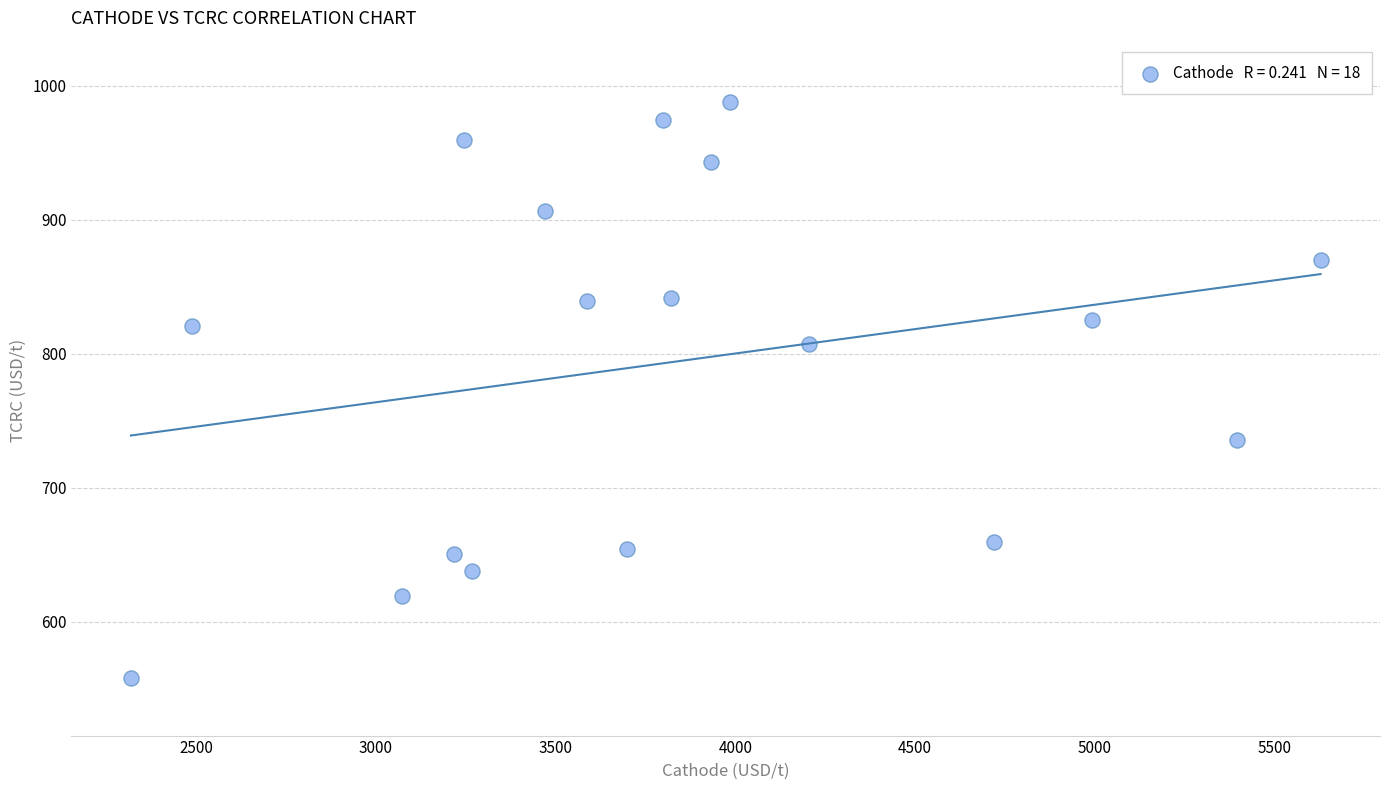

What is the range of X values (max minus min)?

3309.9